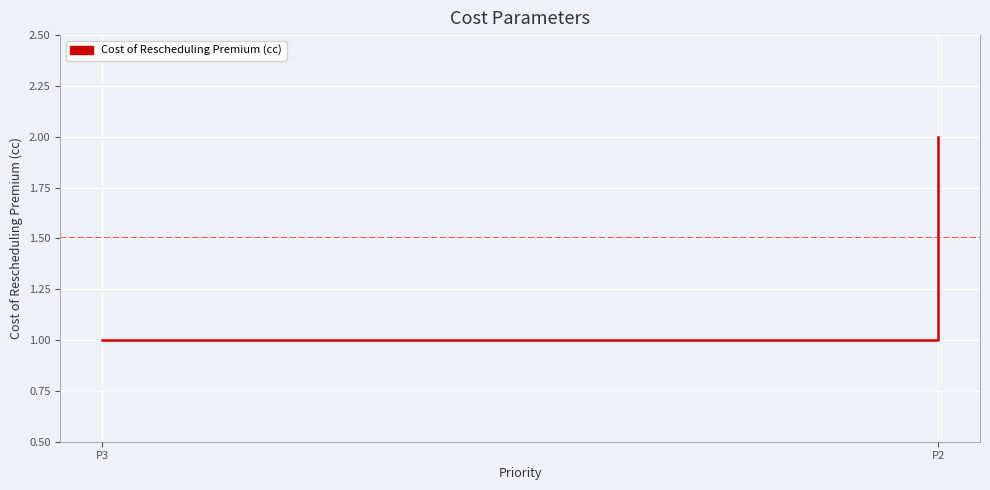

What is the ratio of the value at P2 to the value at P3?

2.0